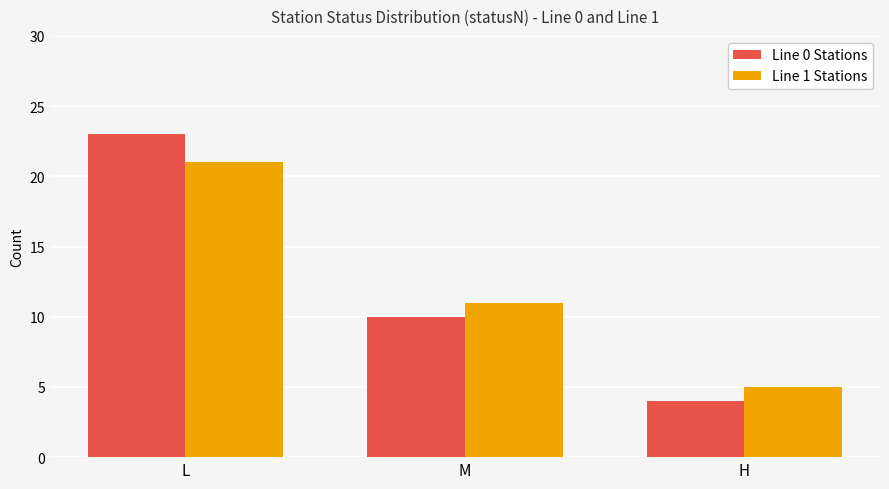

Reading right to left, extract all data points from this chart.

Line 0 Stations: H=4	M=10	L=23
Line 1 Stations: H=5	M=11	L=21